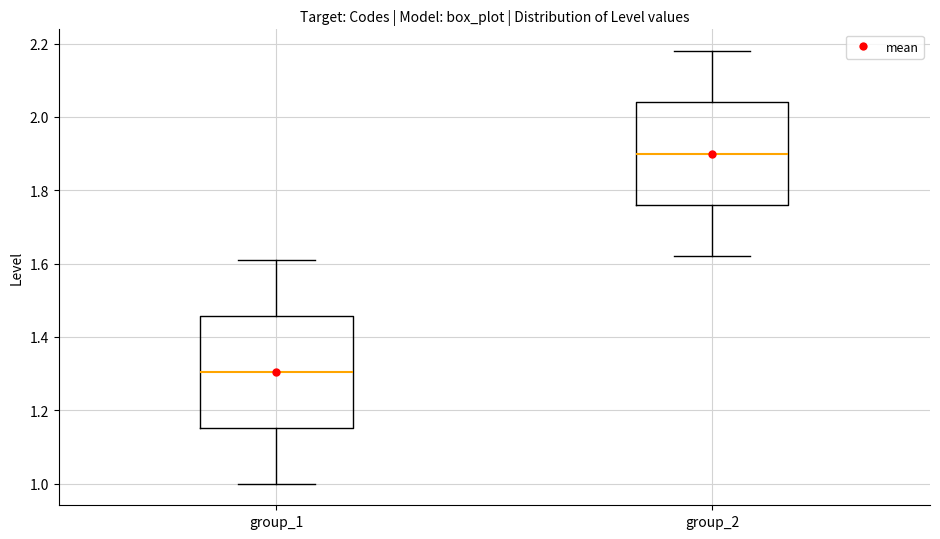

Reading left to right, transcribe this box plot: for each box, give where its median line is, the range the box spans, and where its two whiskers end, as read against the y-axis. The values are not printed on the chart, so give them approximately, as read against the axis.

group_1: median 1.30, box 1.16 to 1.46, whiskers 1.00 to 1.62
group_2: median 1.90, box 1.76 to 2.04, whiskers 1.62 to 2.18